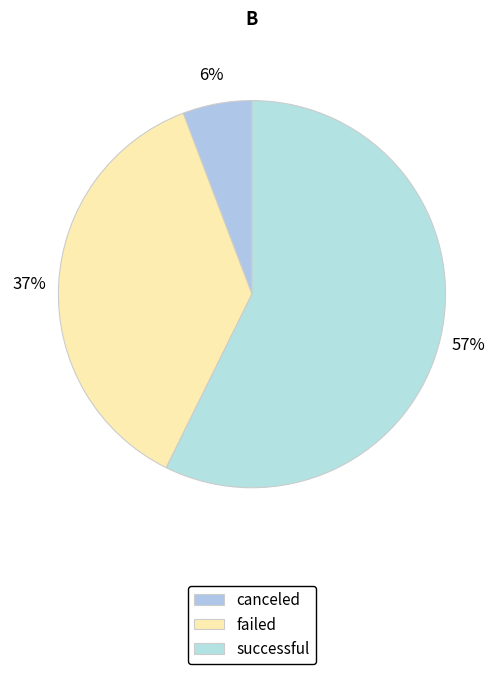

How many slices are in this pie chart?

3